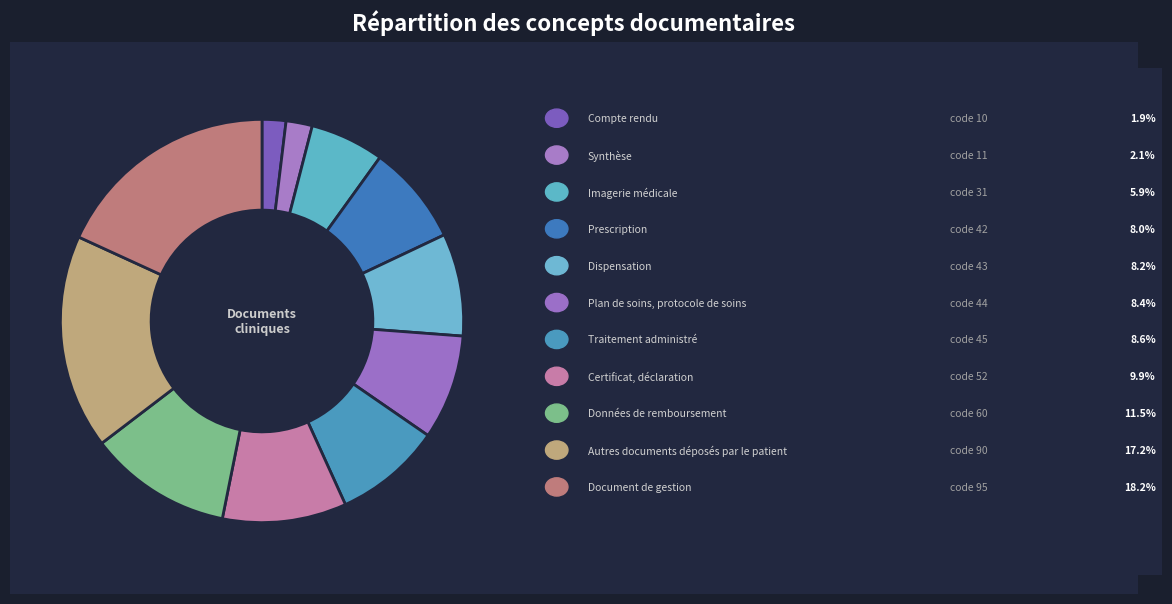

How many segments does this pie chart have?

11